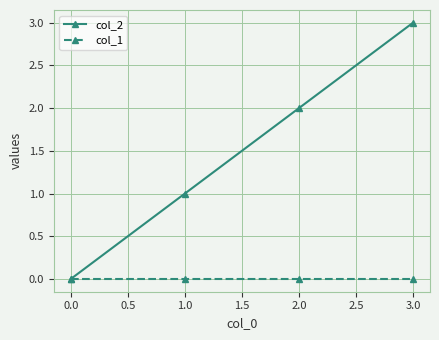

At which category is the sum across all series the highest?

3.0